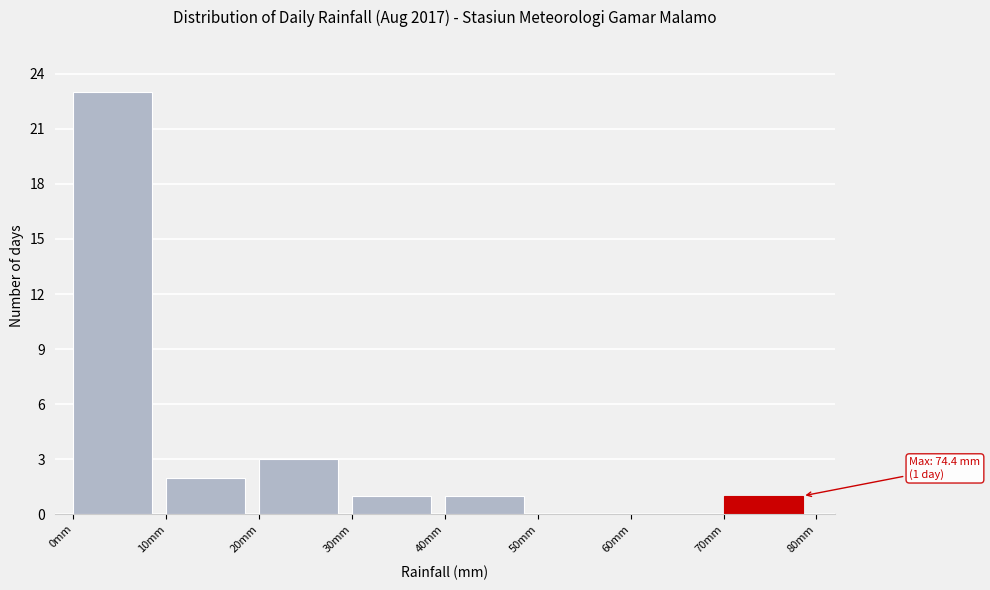

Which range on the x-axis has the tallest bar?

0 to 10